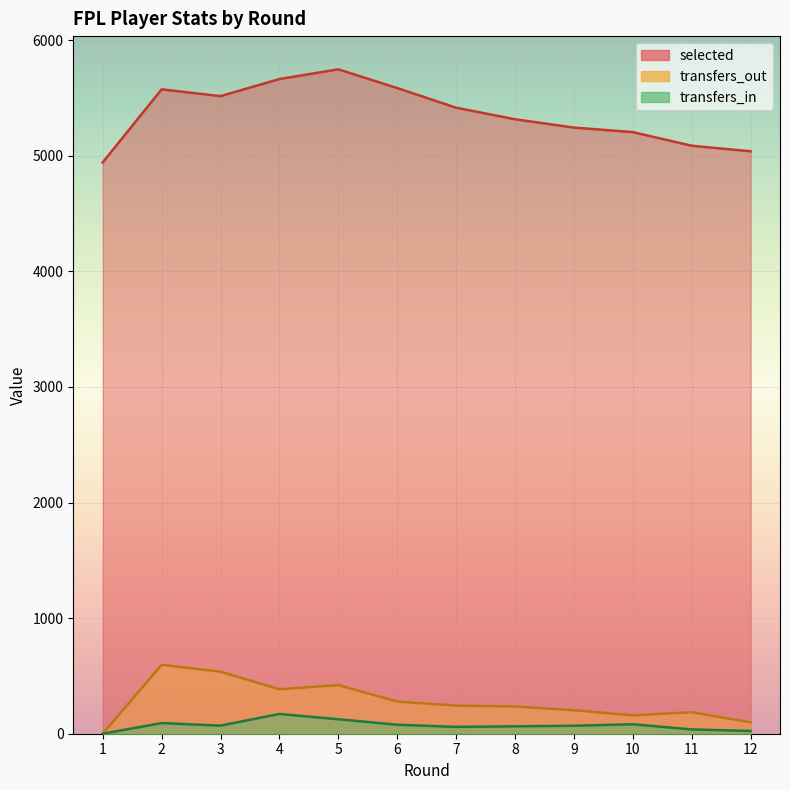

Is it true that selected equals 5575 at 2?

True